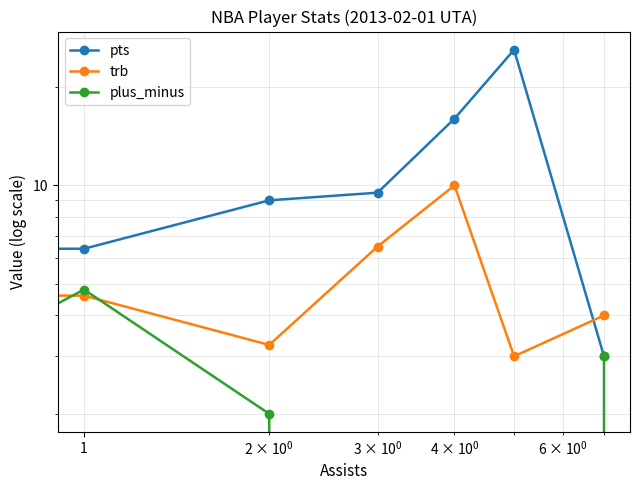

At which category is the sum across all series the highest?

5